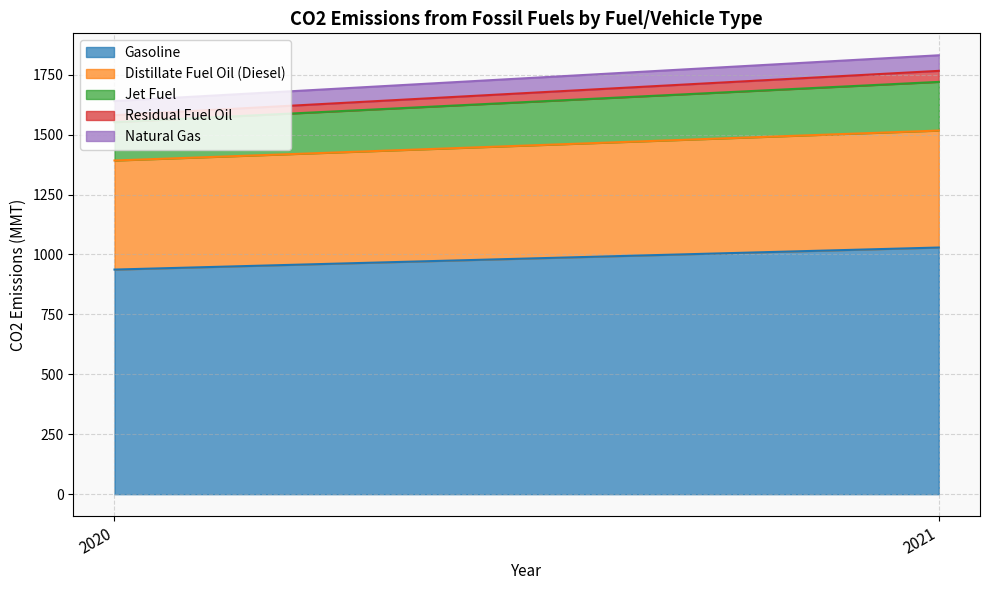

Does the chart have visible grid lines?

Yes